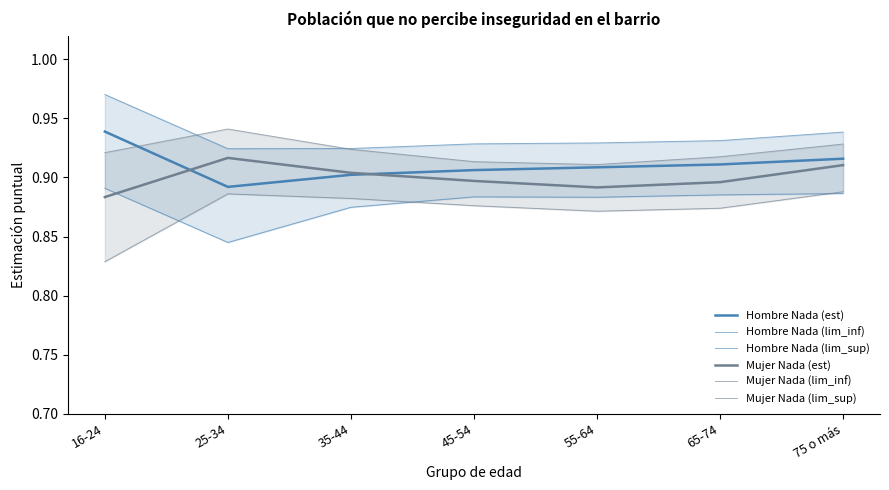

The value of Mujer Nada (est) at 75 o más is 0.2. True or false?

False